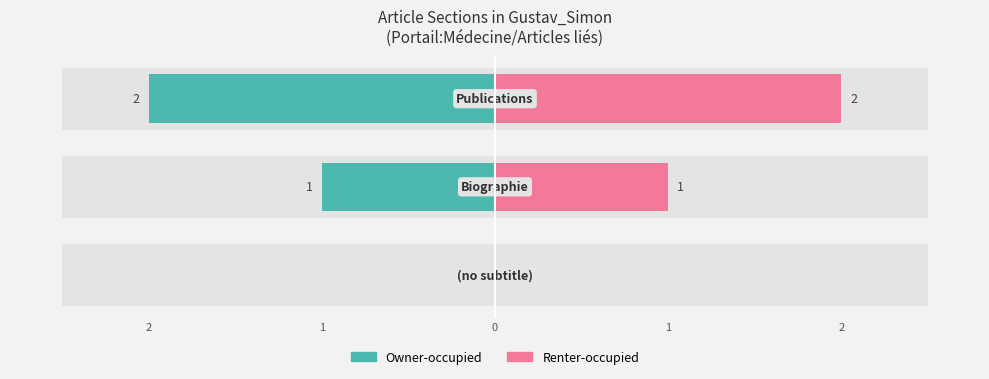

What is the sum of all Owner-occupied values?

3